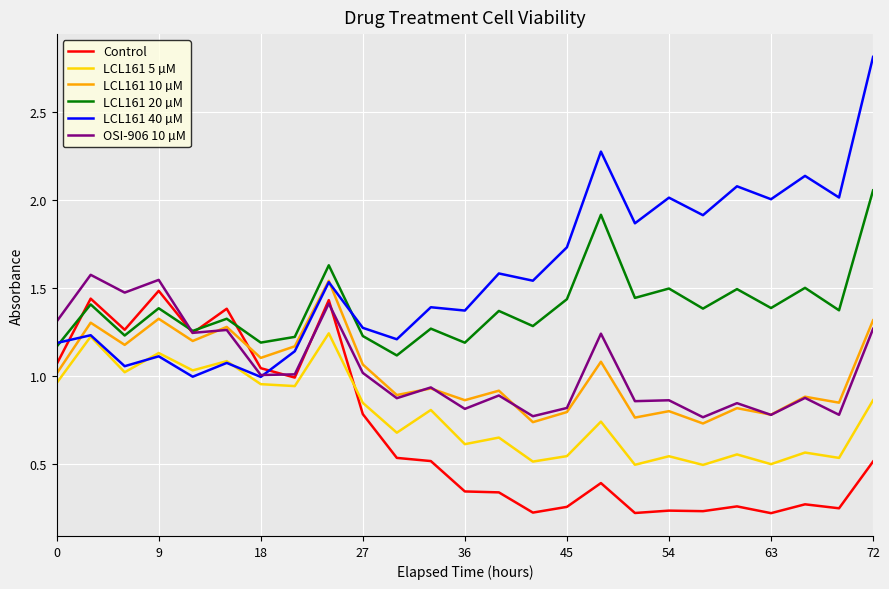

Which series has the largest total across all categories?

LCL161 40 µM